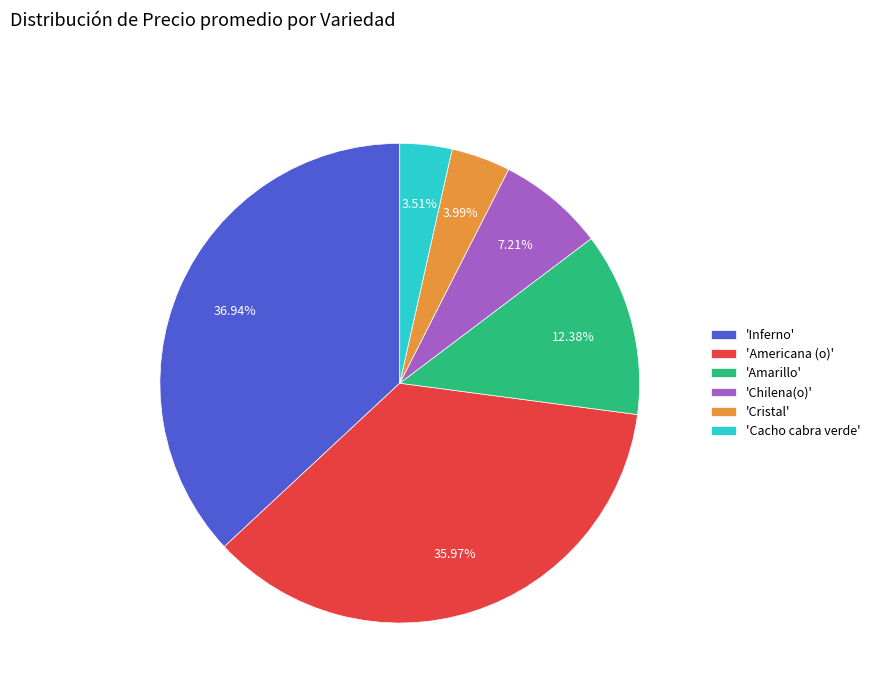

To the nearest percent, what is the difference between the largest and smallest slice percentages?

33%